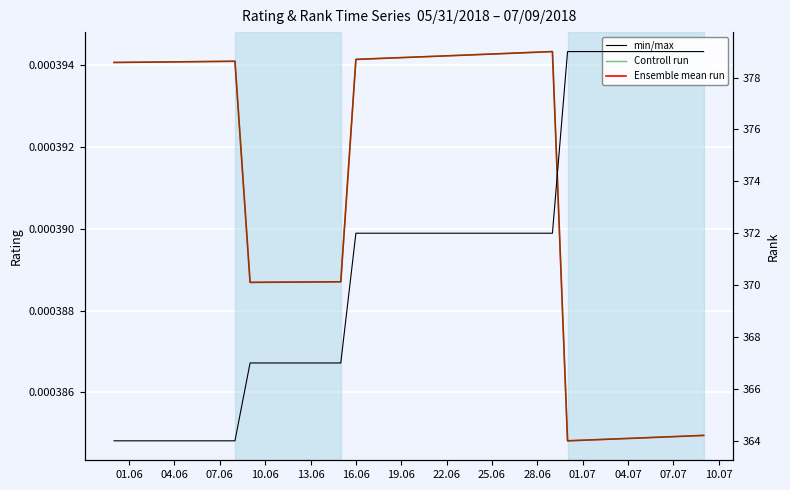

True or false: Ensemble mean run and Controll run cross at least once.

False